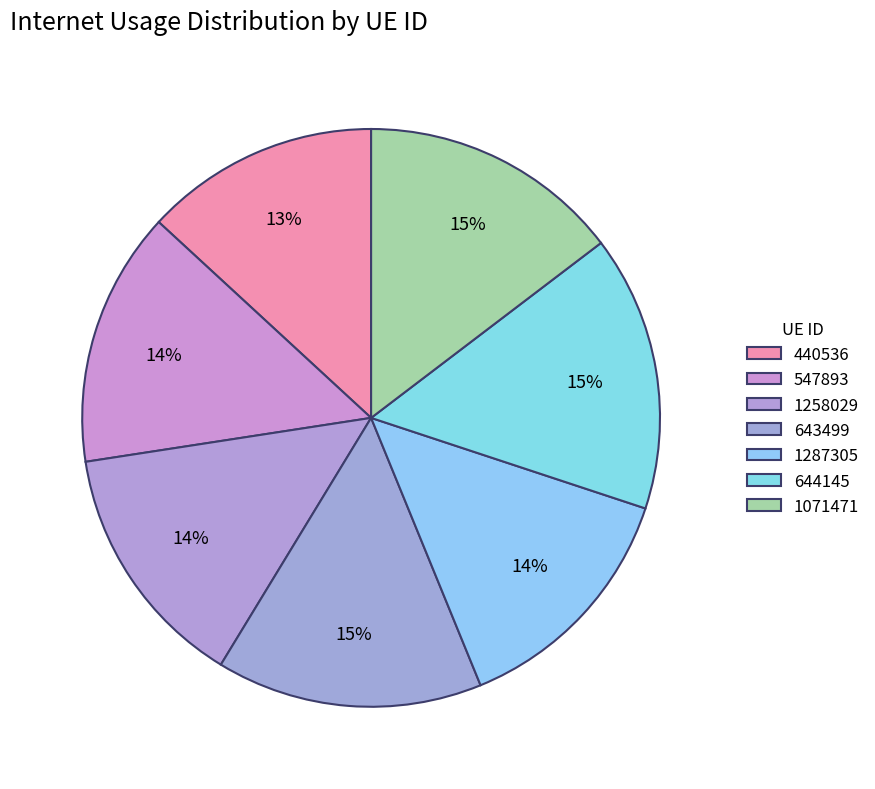

Count the number of slices in the pie.

7